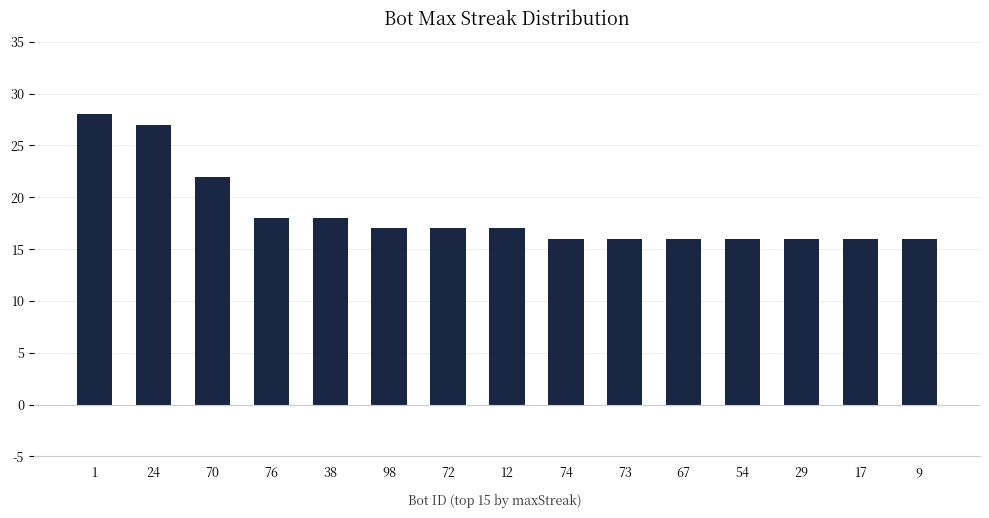

Reading left to right, what are all the values shown in this chart?

1=28	24=27	70=22	76=18	38=18	98=17	72=17	12=17	74=16	73=16	67=16	54=16	29=16	17=16	9=16